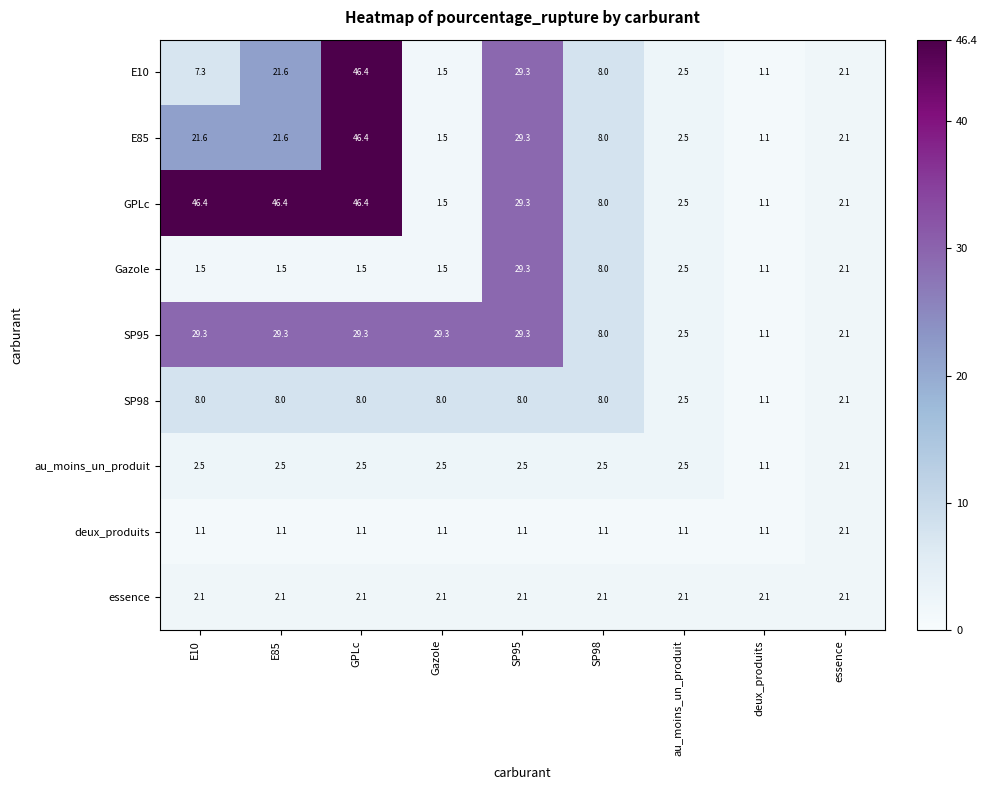

What is the greatest value displayed?

46.4